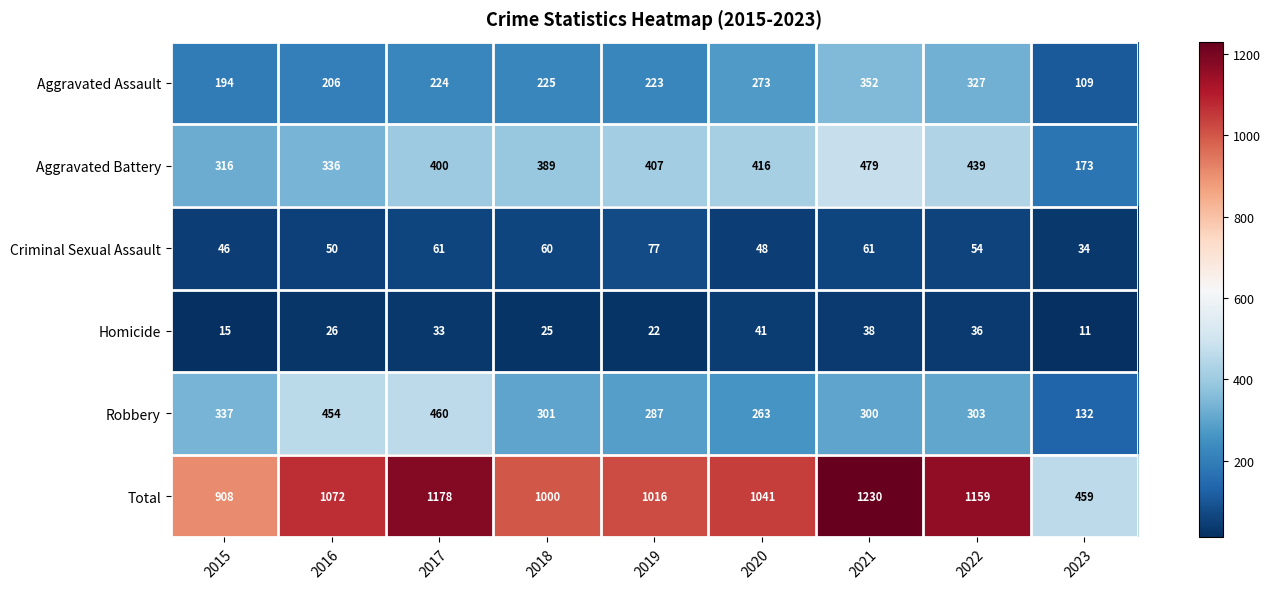

At how many categories does at least one series exceed 758?

8